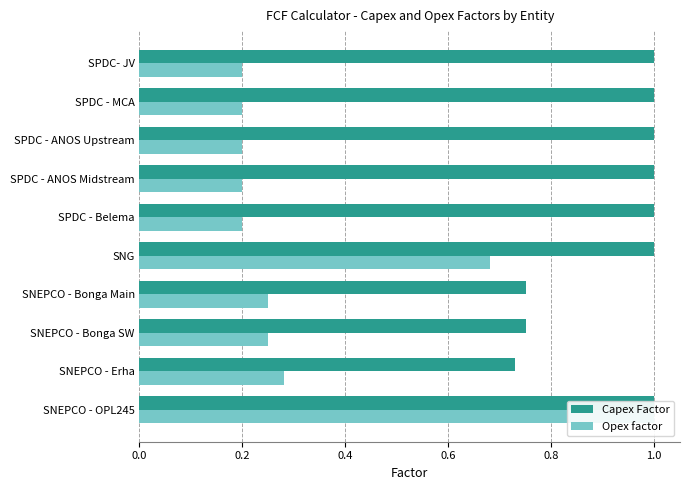

Which series changed the most between SNEPCO - Erha and SNEPCO - OPL245?

Opex factor